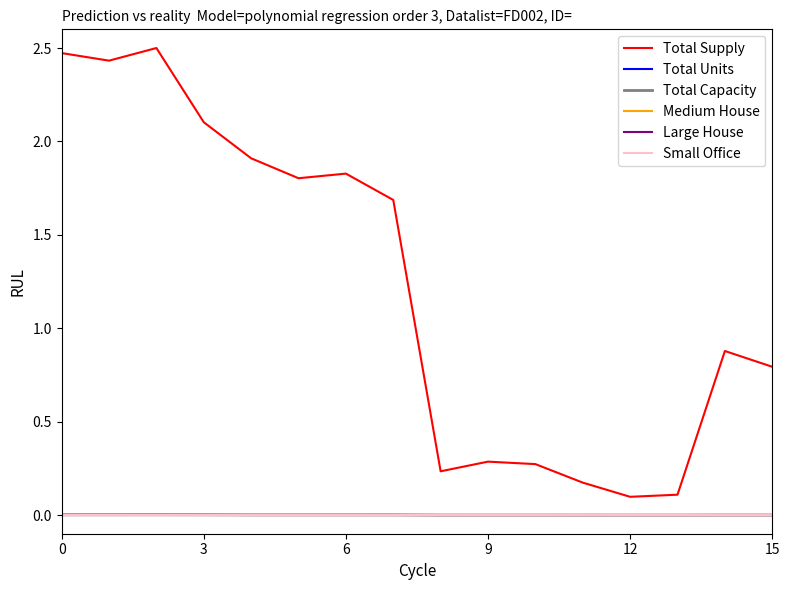

True or false: Large House and Total Supply cross at least once.

False